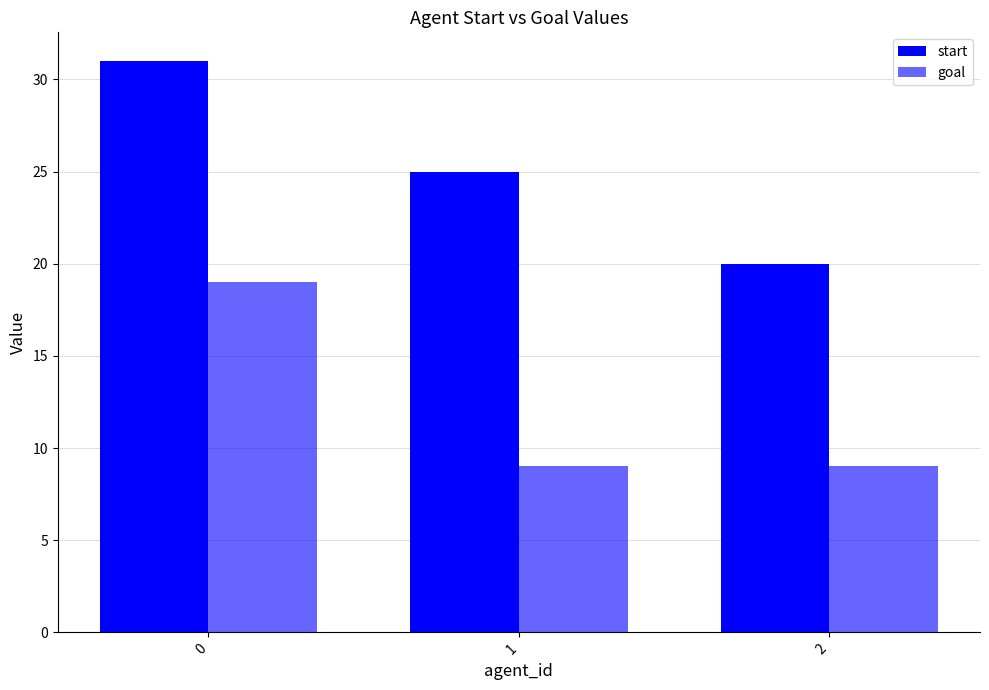

The value of goal at 2 is 9. True or false?

True